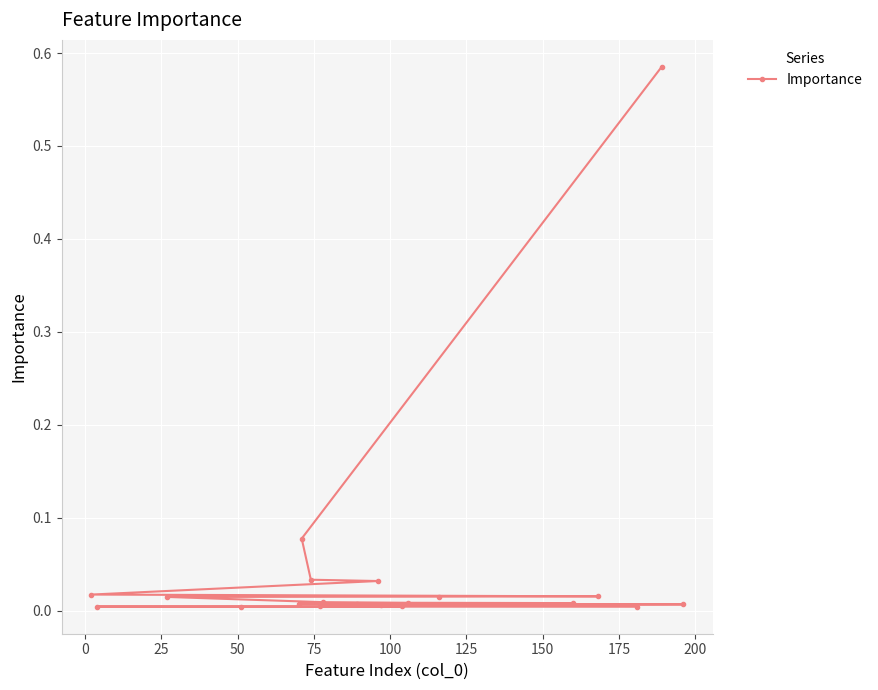

How many lines are shown in the chart?

1